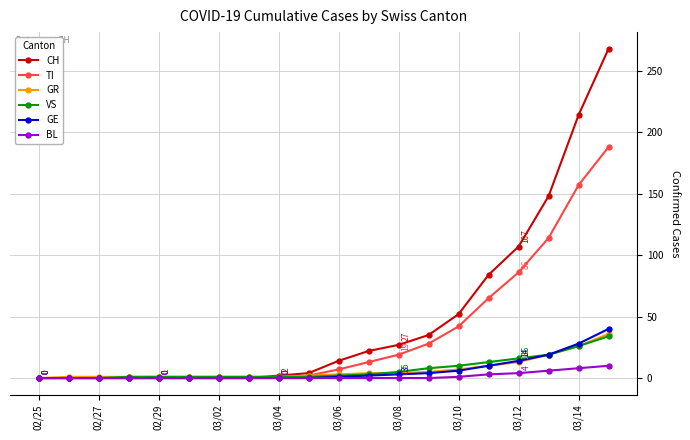

Which series has the largest range (max minus min)?

CH